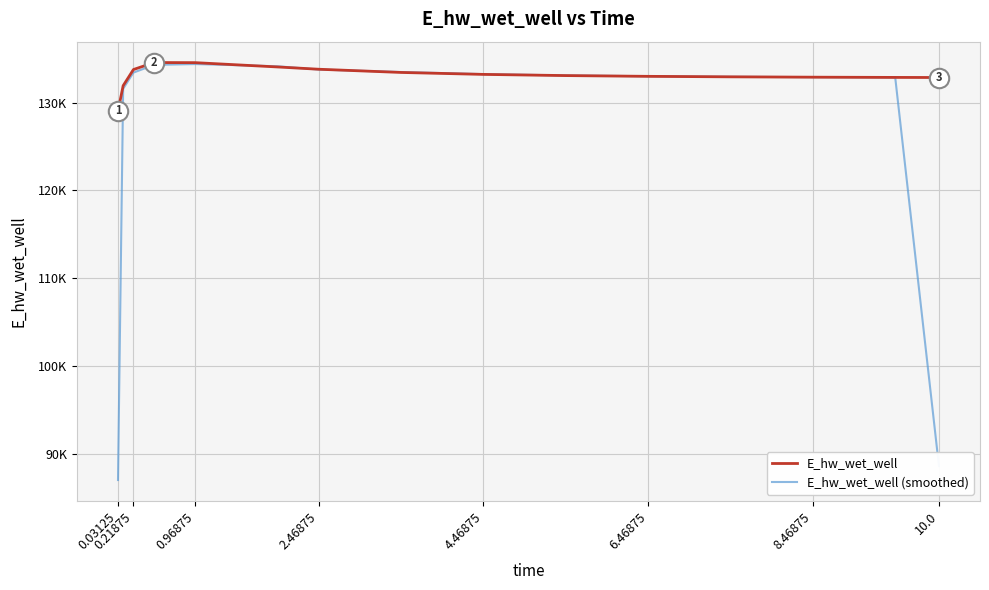

How many interior local peaks does the E_hw_wet_well (smoothed) series have?

1